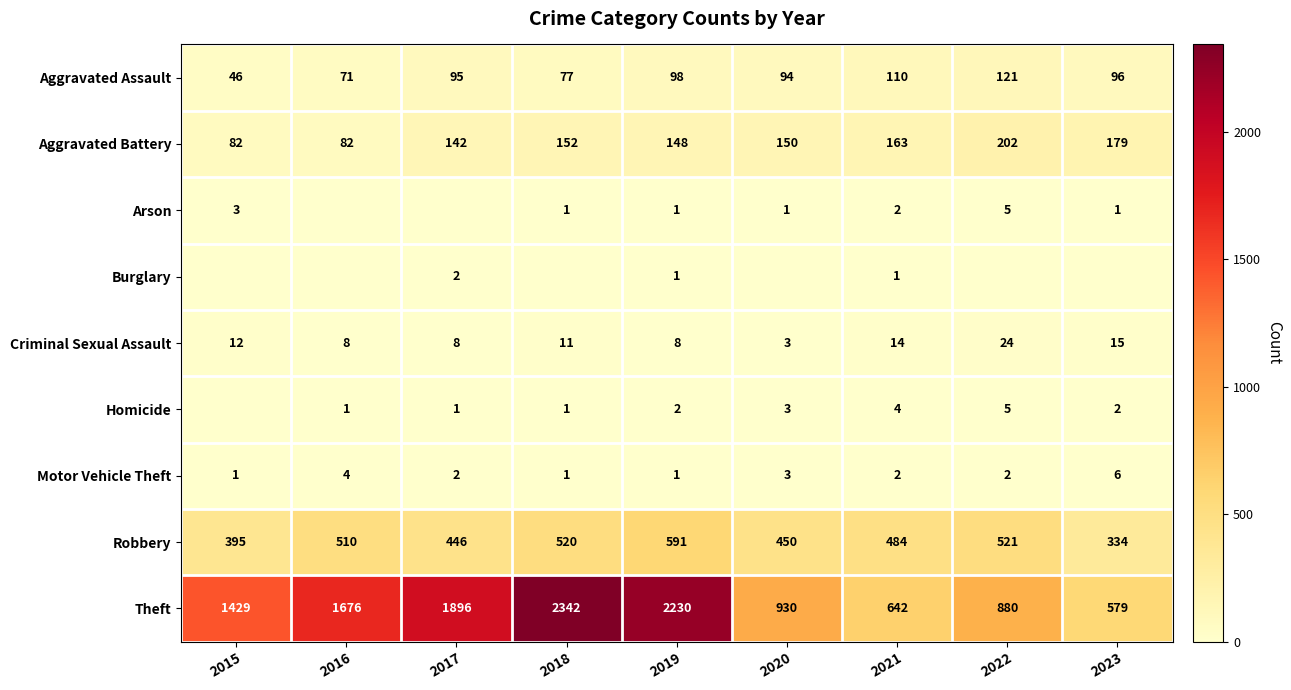

At how many categories does at least one series exceed 546?

9